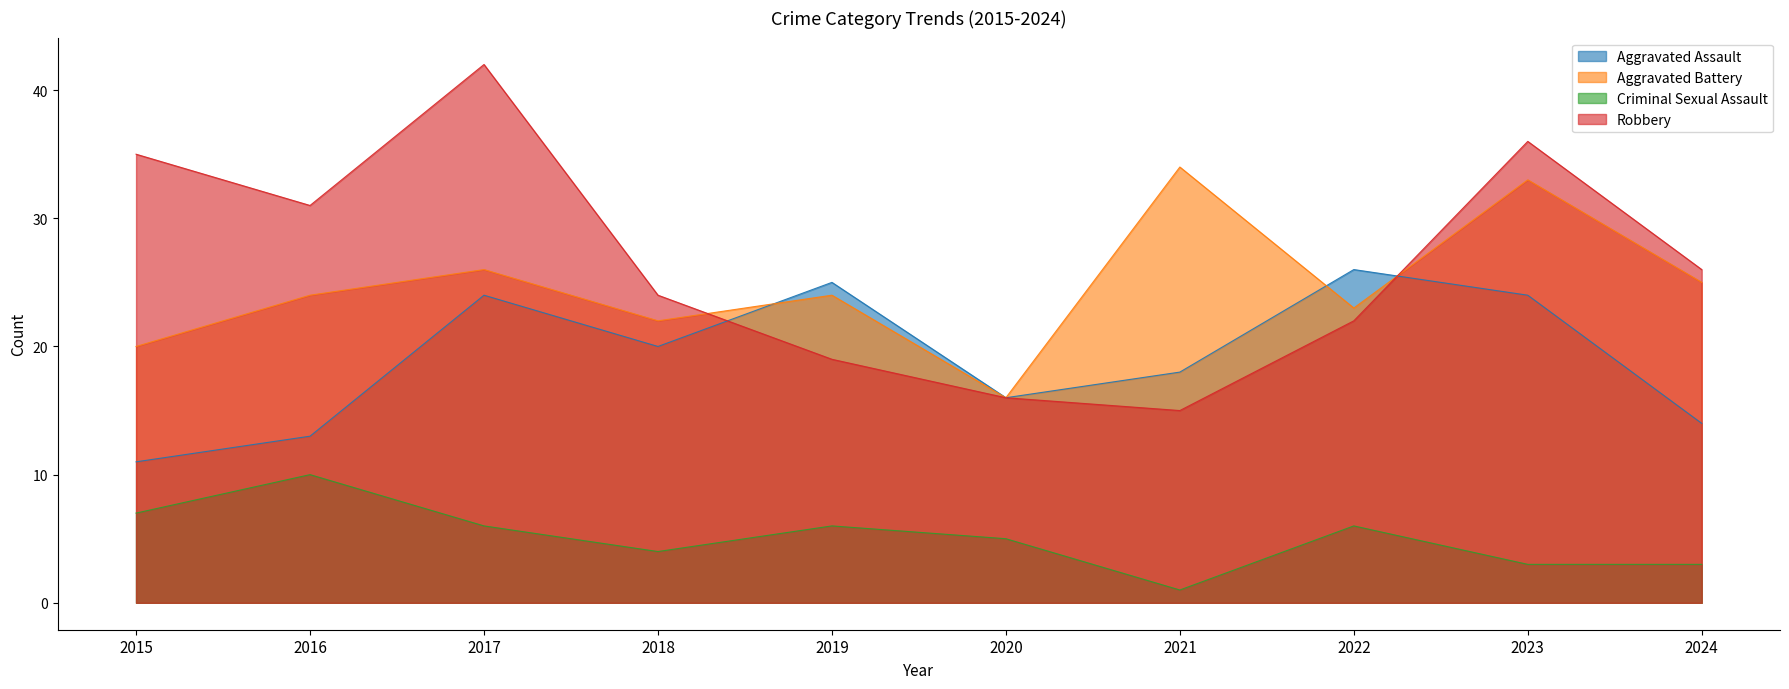

At which category is the sum across all series the highest?

2017